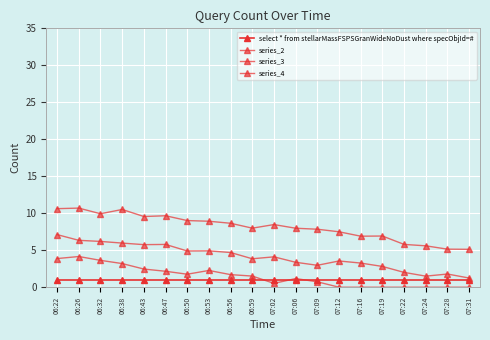

What is the label of the 14th point from the left?

07:12